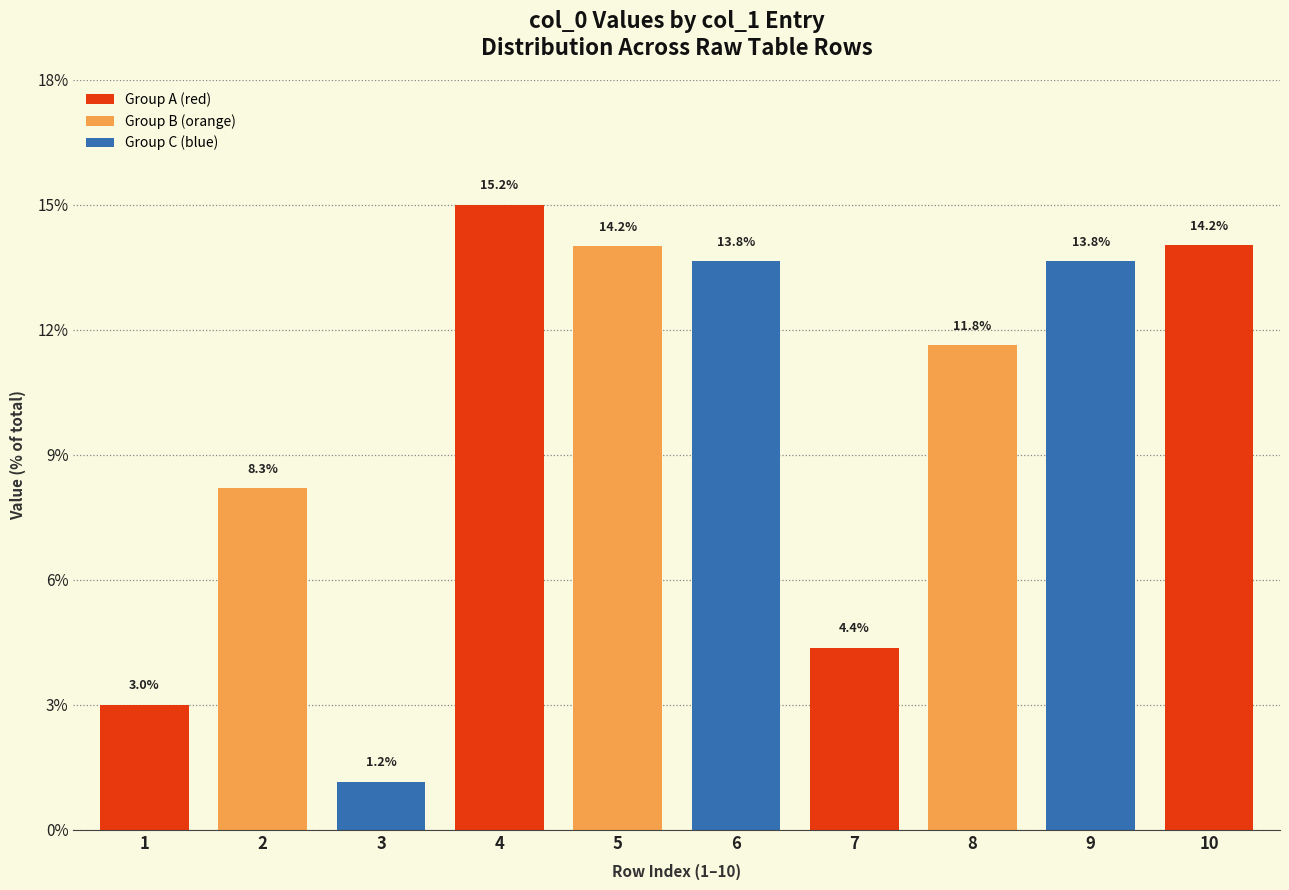

Are the bars horizontal?

No